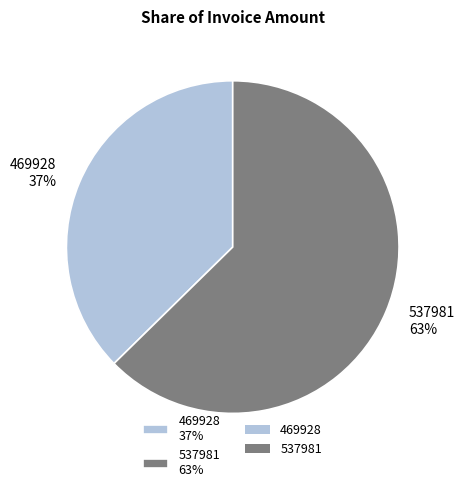

The 469928 slice represents 25% of the pie. True or false?

False